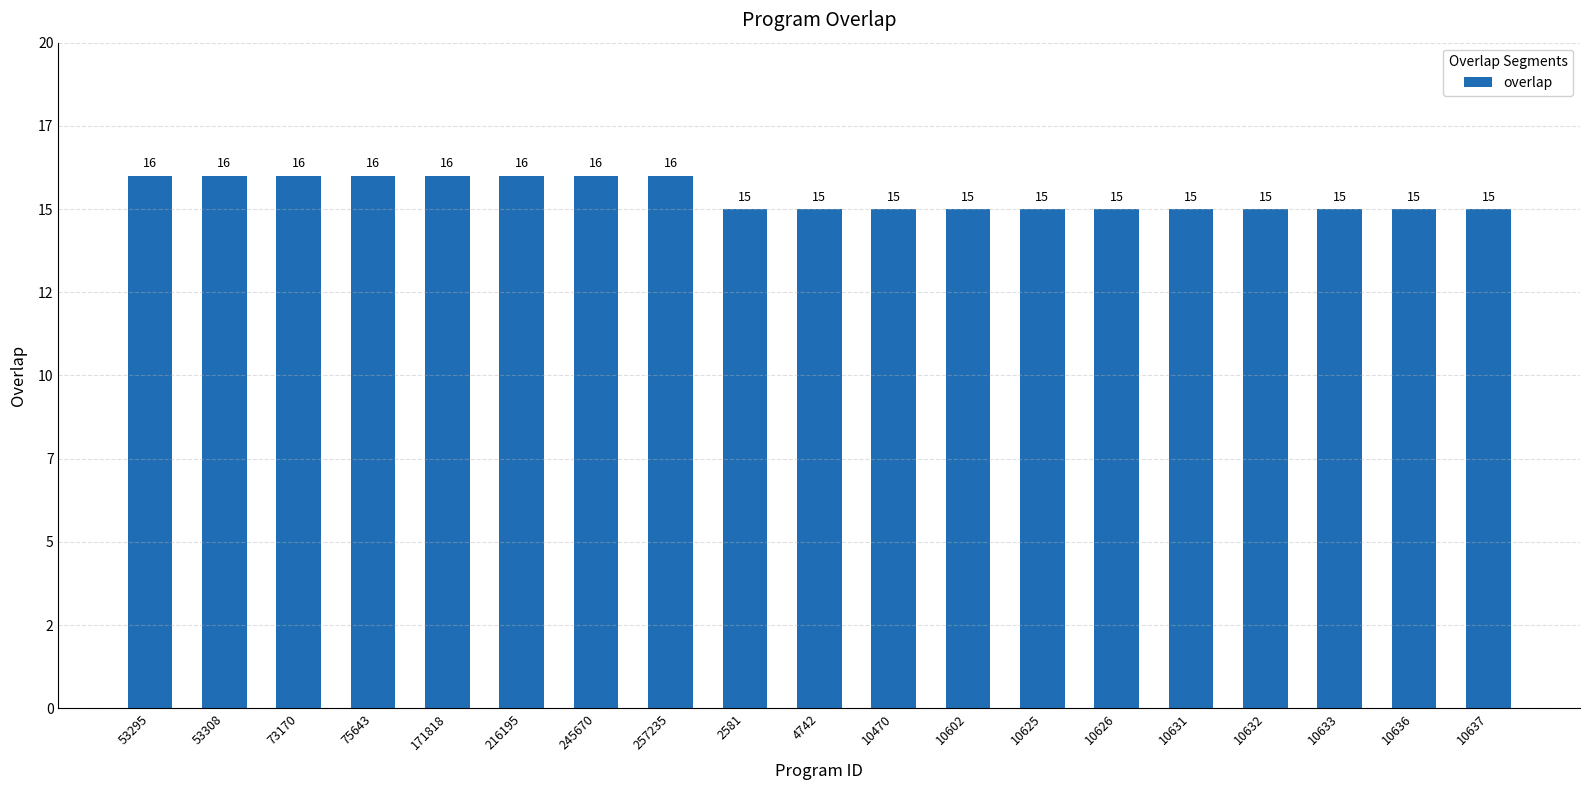

Which label corresponds to the smallest value in the chart?

2581